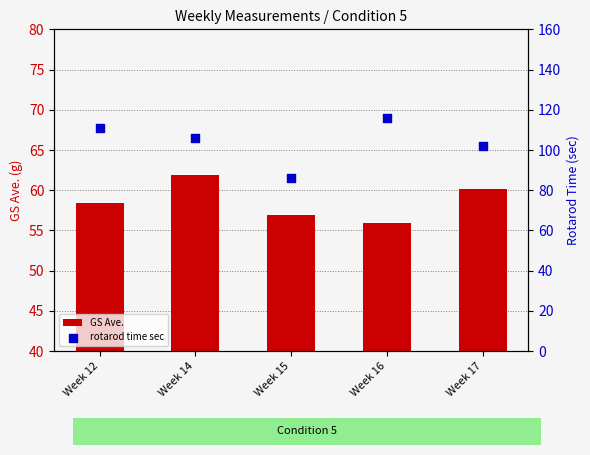

What are all the series names shown in the legend?

GS Ave., rotarod time sec